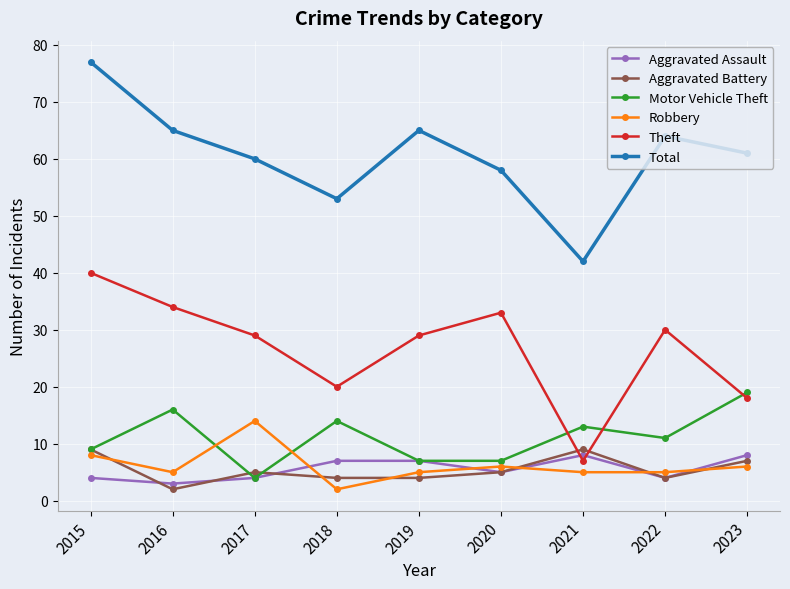

True or false: Theft and Robbery cross at least once.

False